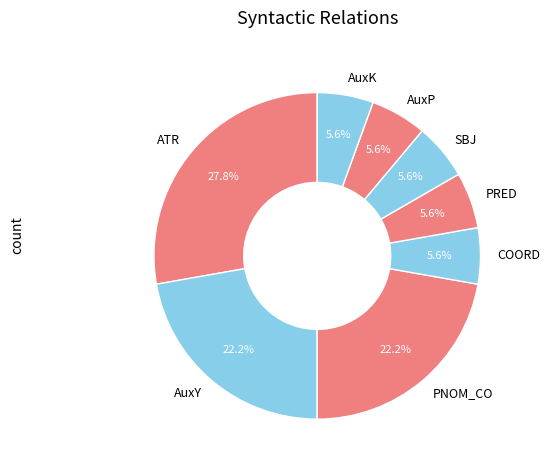

Is it true that PNOM_CO is 6% of the pie?

False